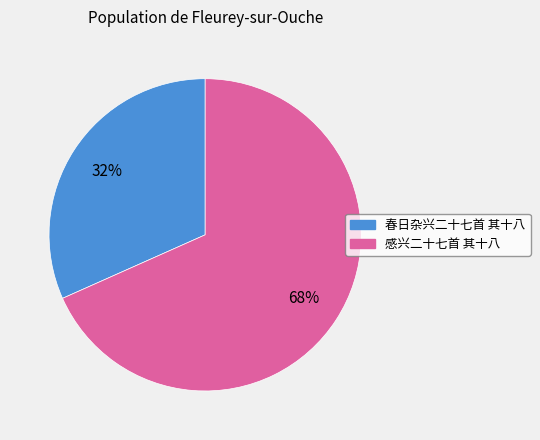

Do 春日杂兴二十七首 其十八 and 感兴二十七首 其十八 together represent more than half of the pie?

Yes